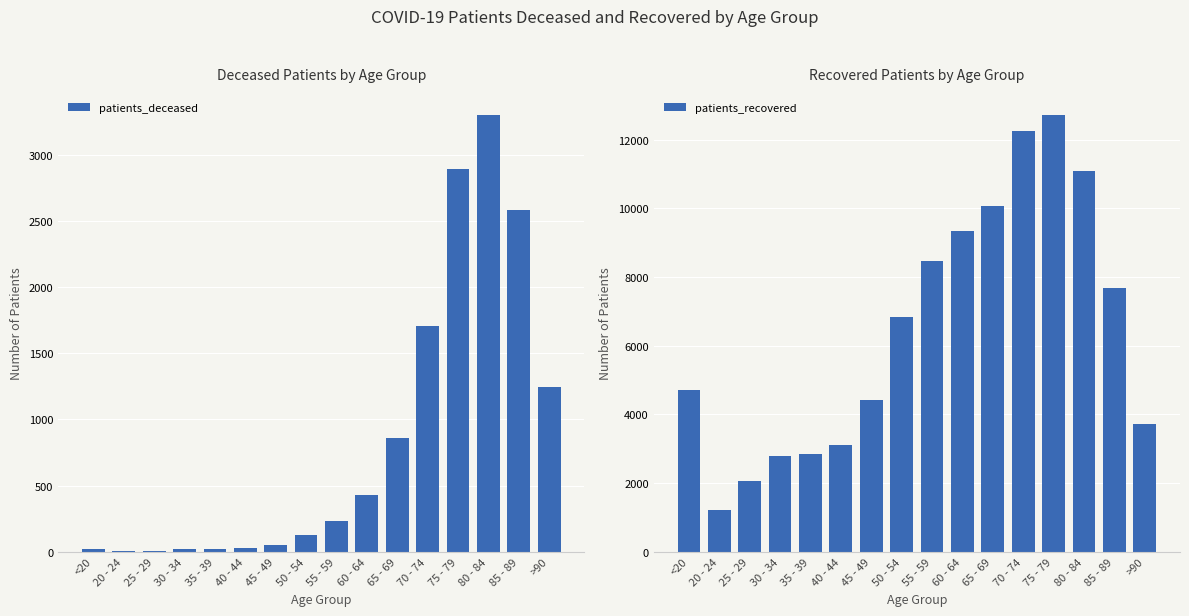

Which category has the highest value in the patients_recovered series?

75 - 79